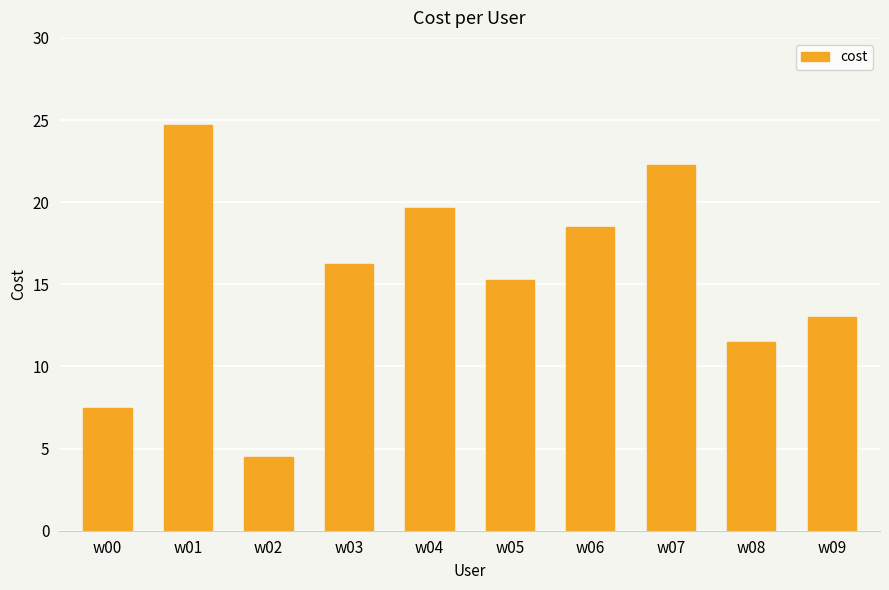

How many values are below 16?

5